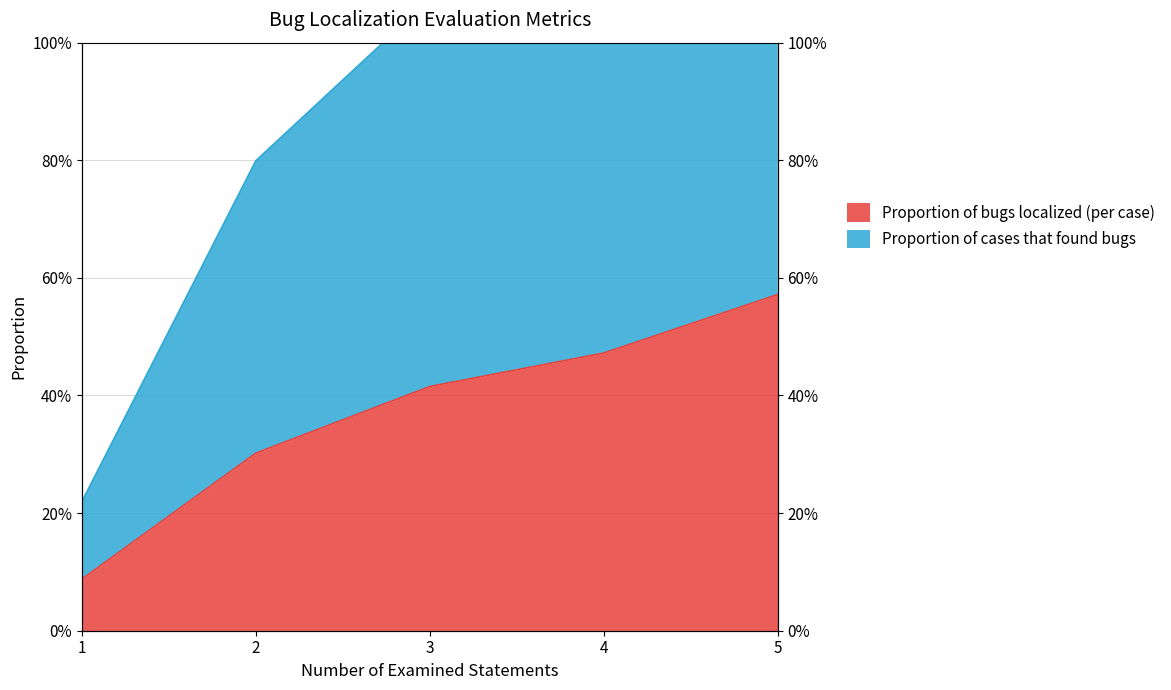

What is the spread (max minus min) of values at 3?

0.7